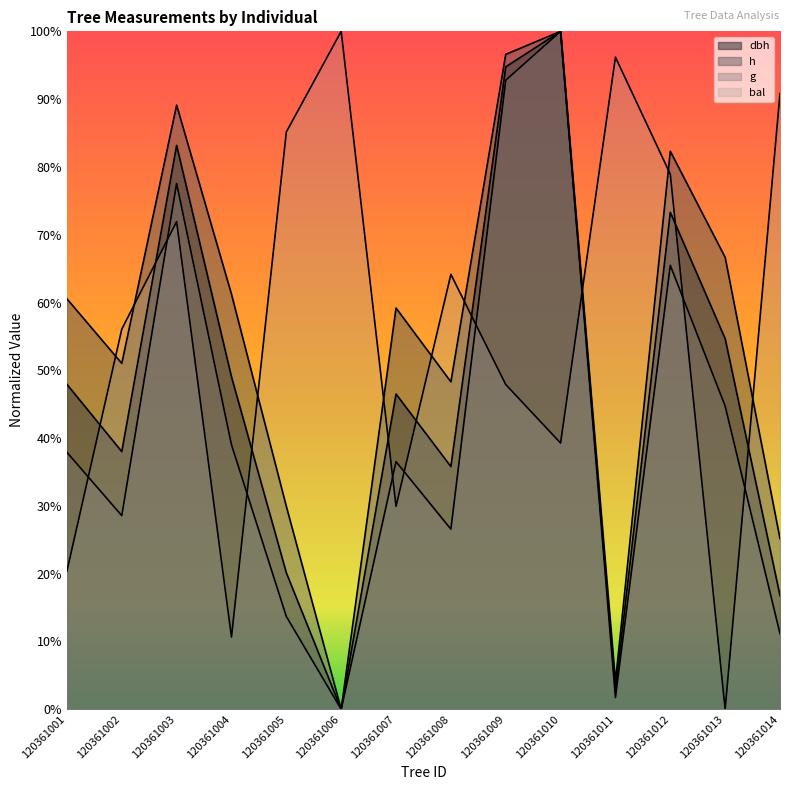

Where is the first local minimum for bal?

120361004